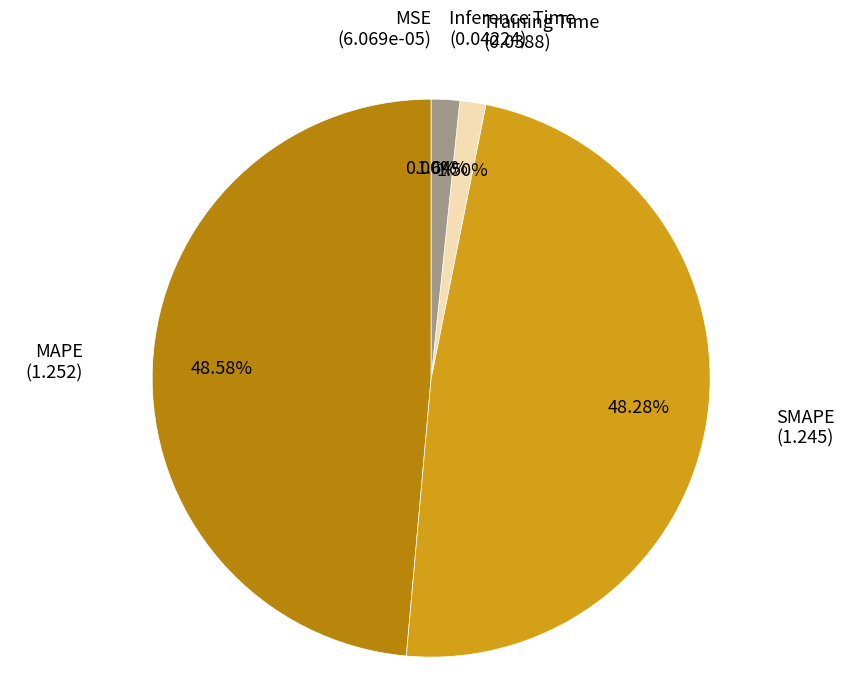

To the nearest percent, what portion does MAPE represent?

49%